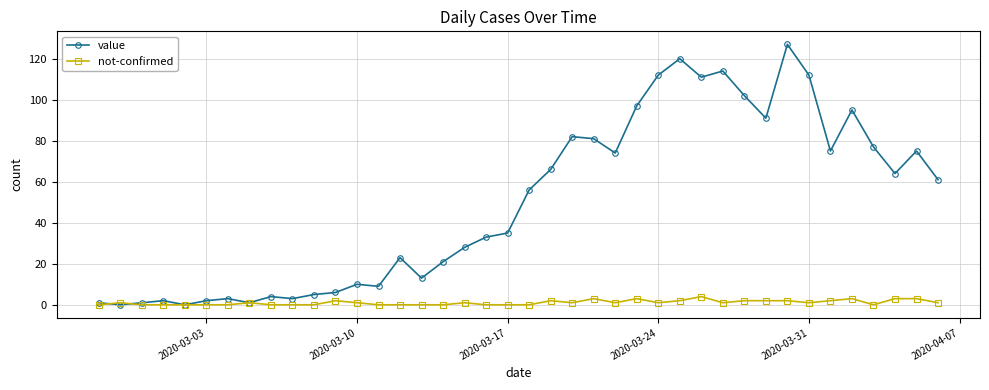

What is the greatest value displayed?

127